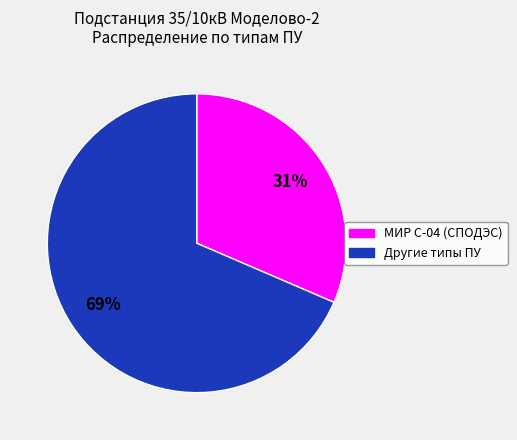

To the nearest percent, what is the average slice percentage?

50%